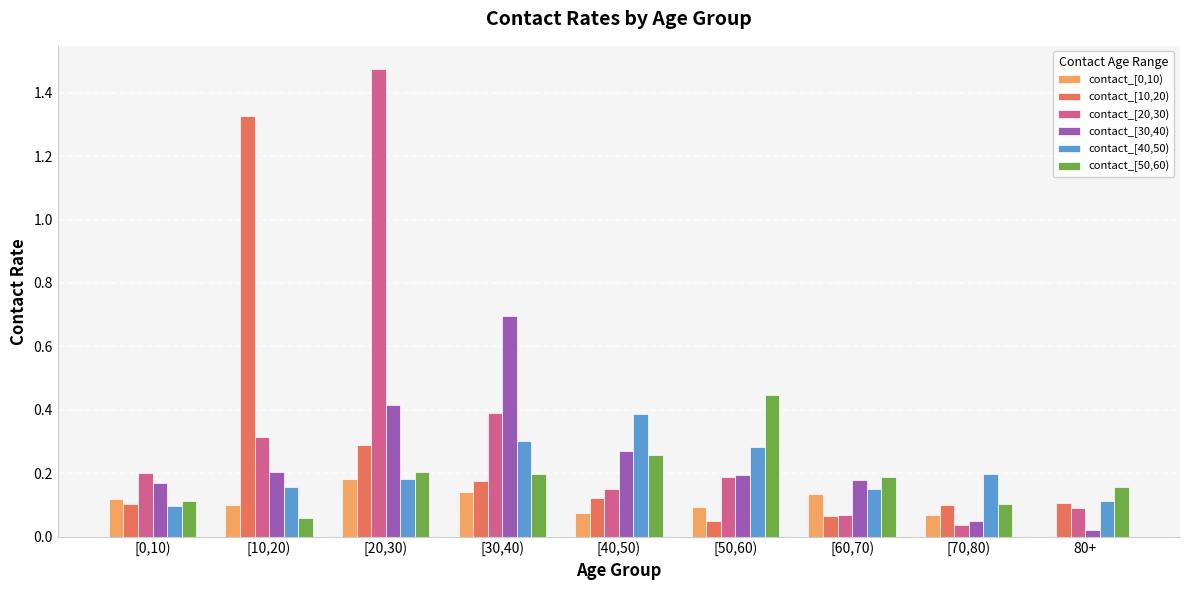

Which label corresponds to the largest value in the chart?

[20,30)